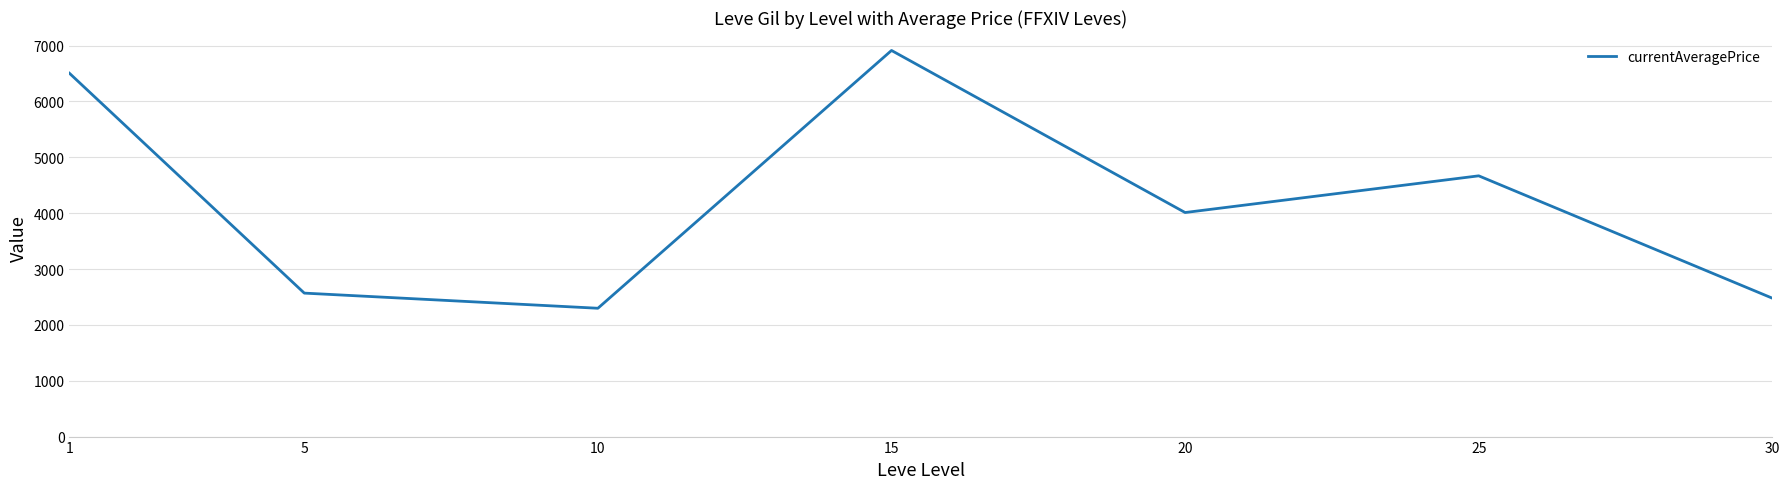

Which label corresponds to the largest value in the chart?

15